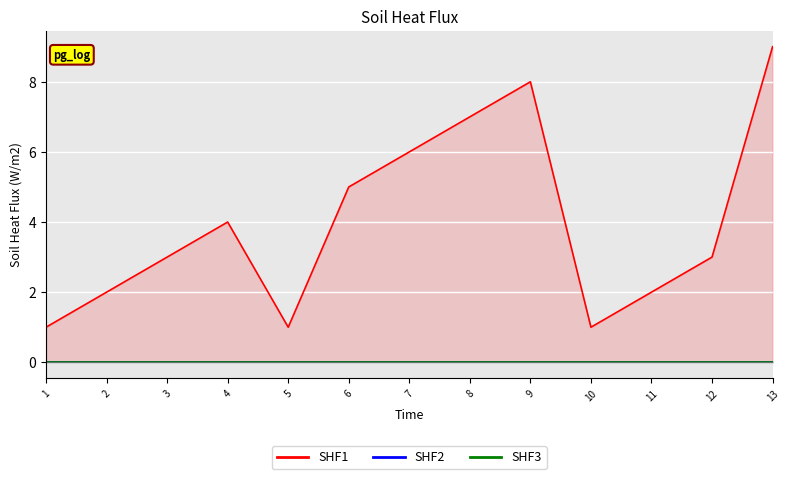

Count the number of data series in this chart.

3